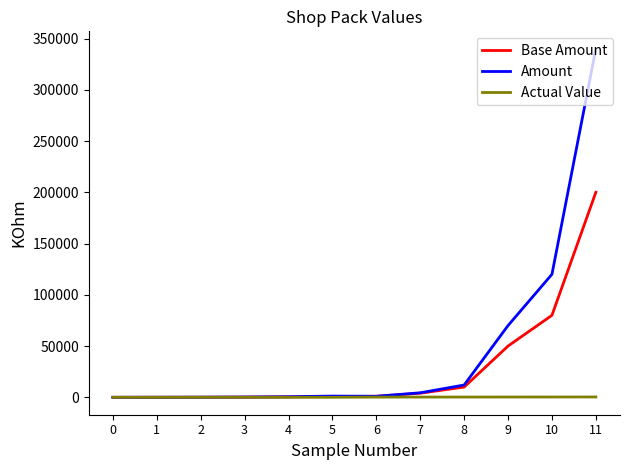

At which category is the sum across all series the highest?

11